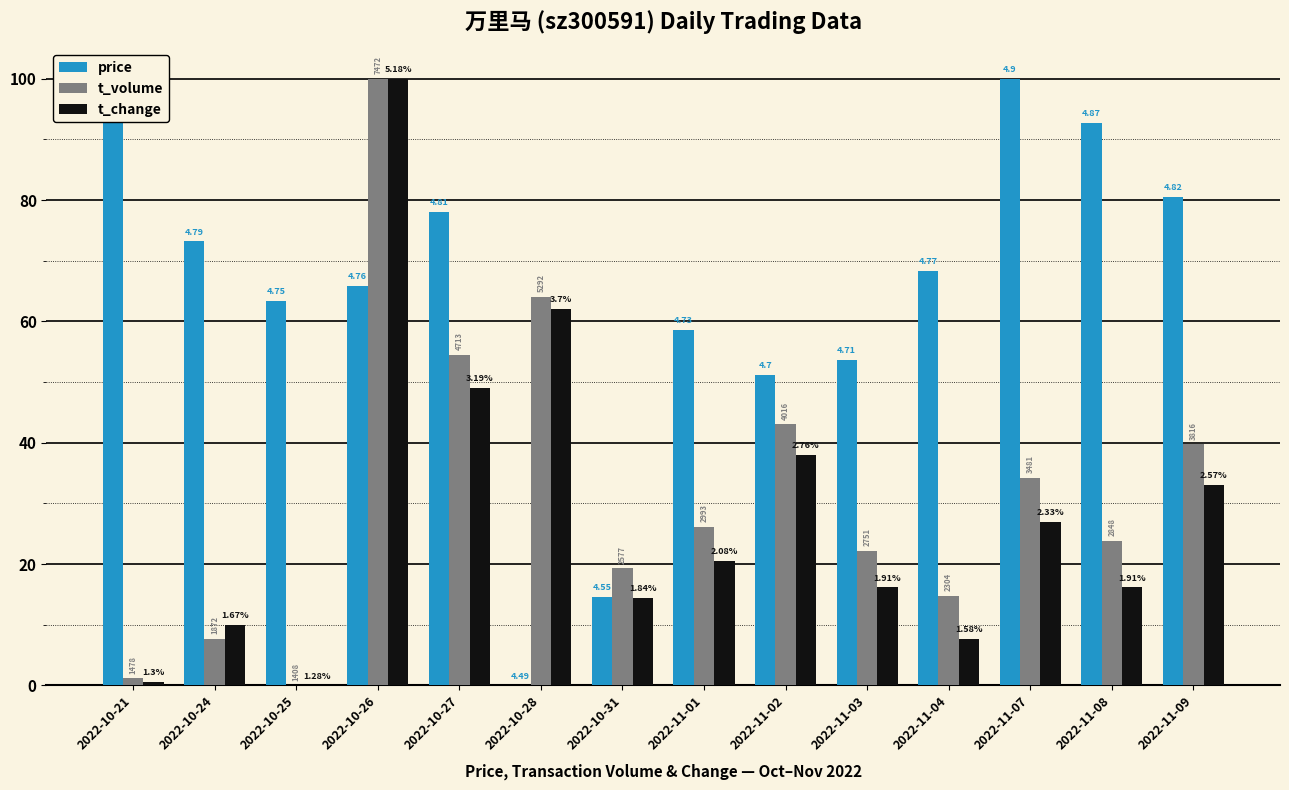

What are all the series names shown in the legend?

price, t_volume, t_change